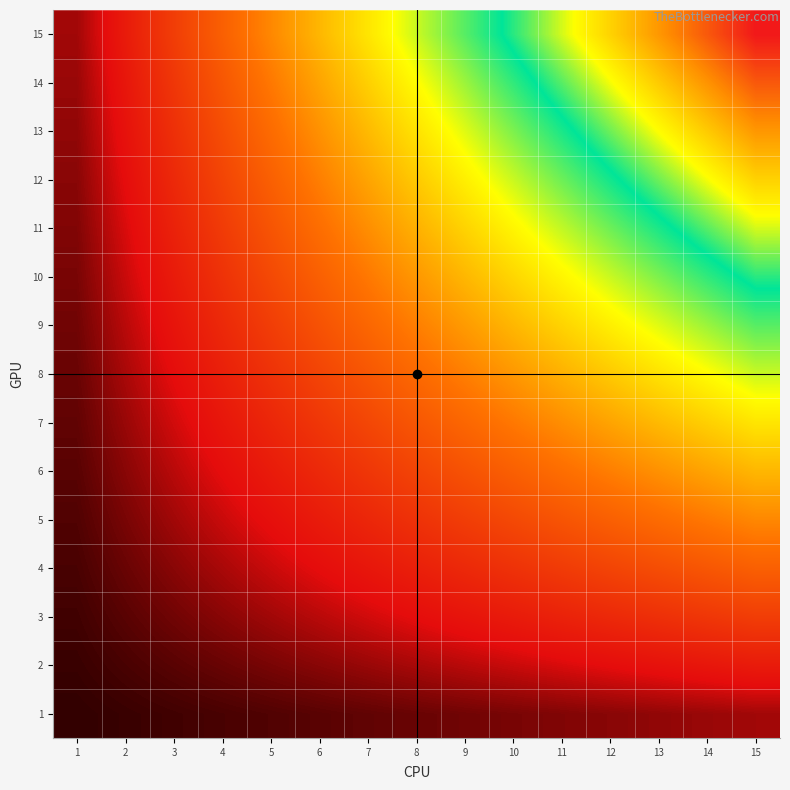

At how many categories does at least one series exceed 211?

1